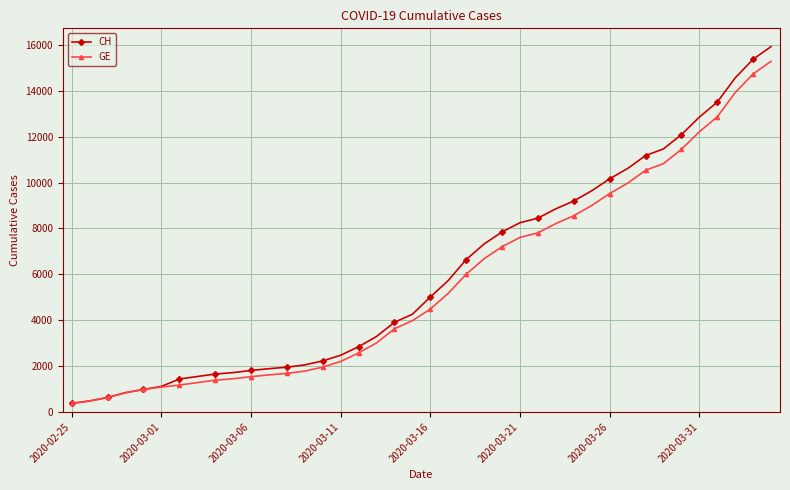

Rank the series by their average value, from highest to lowest.

CH, GE